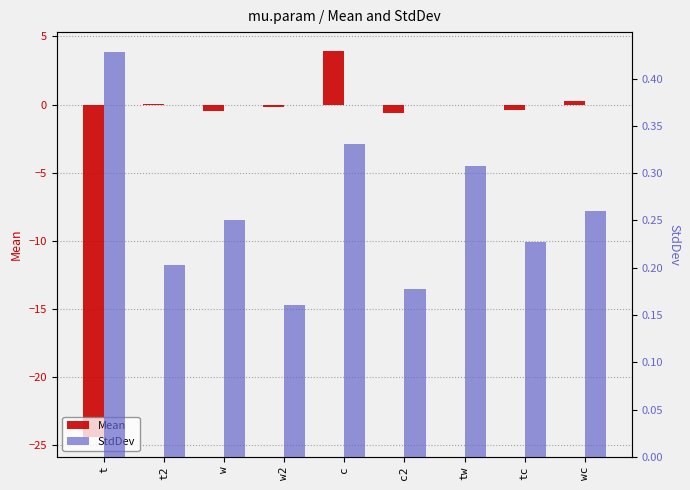

List the series in order of their overall mean, lowest first.

Mean, StdDev